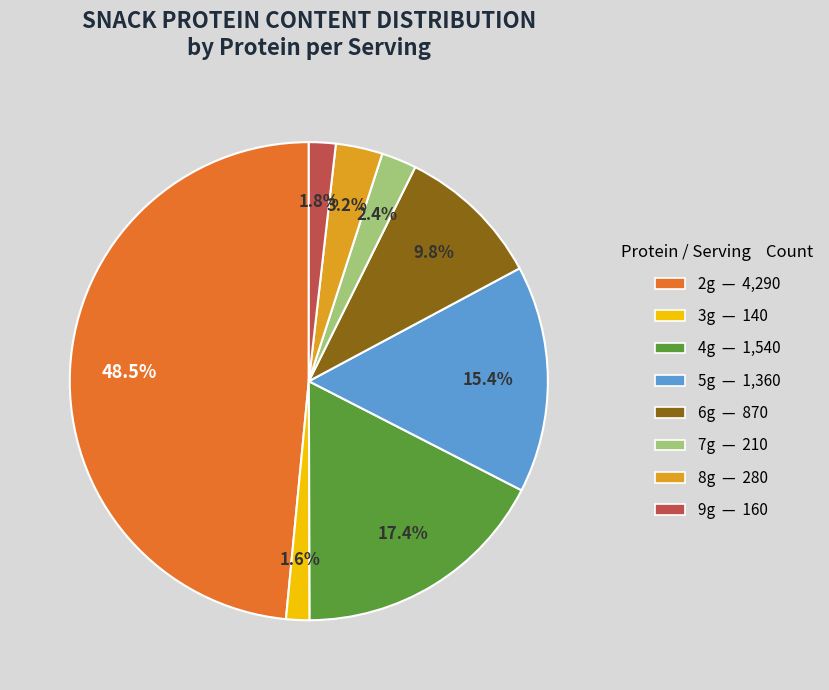

What is the ratio of the value at 6g to the value at 5g?

0.6